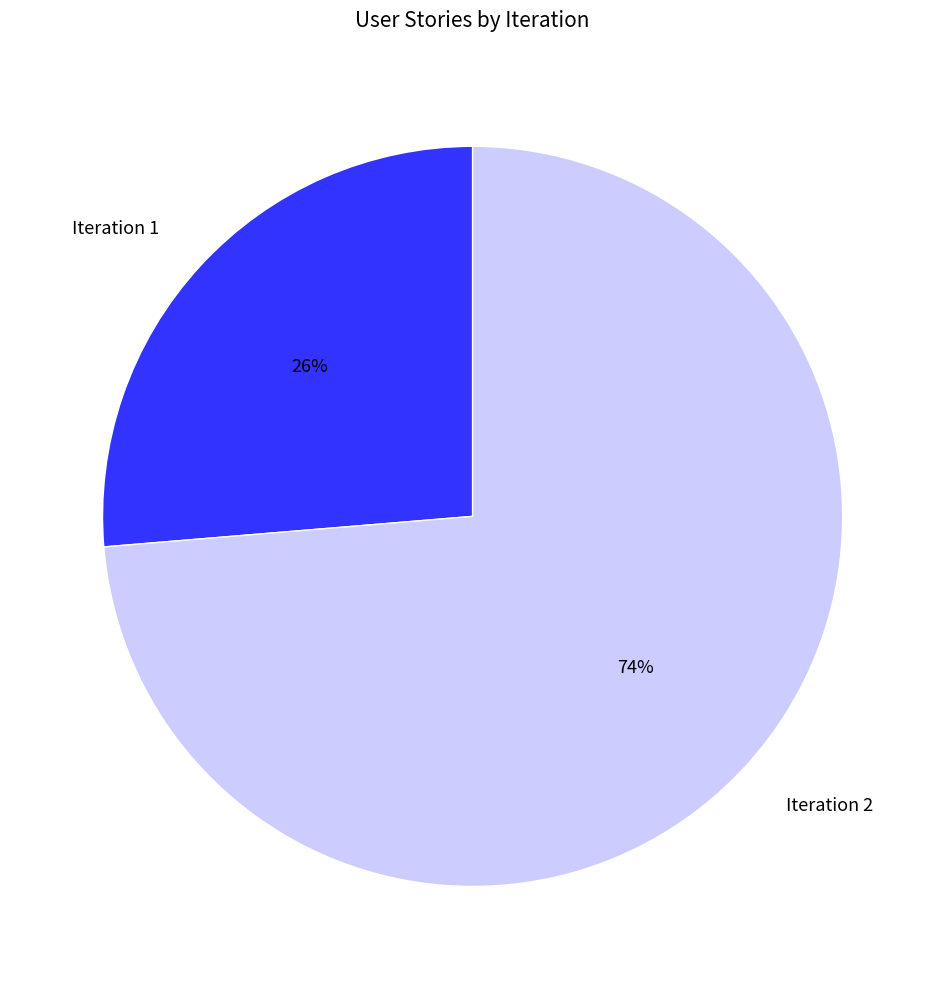

To the nearest percent, what percentage of the pie is Iteration 1?

26%